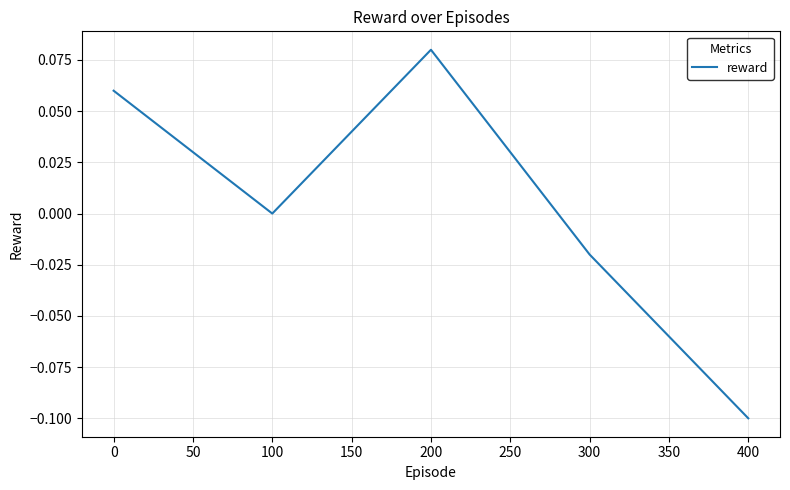

How many distinct data groups are displayed?

1